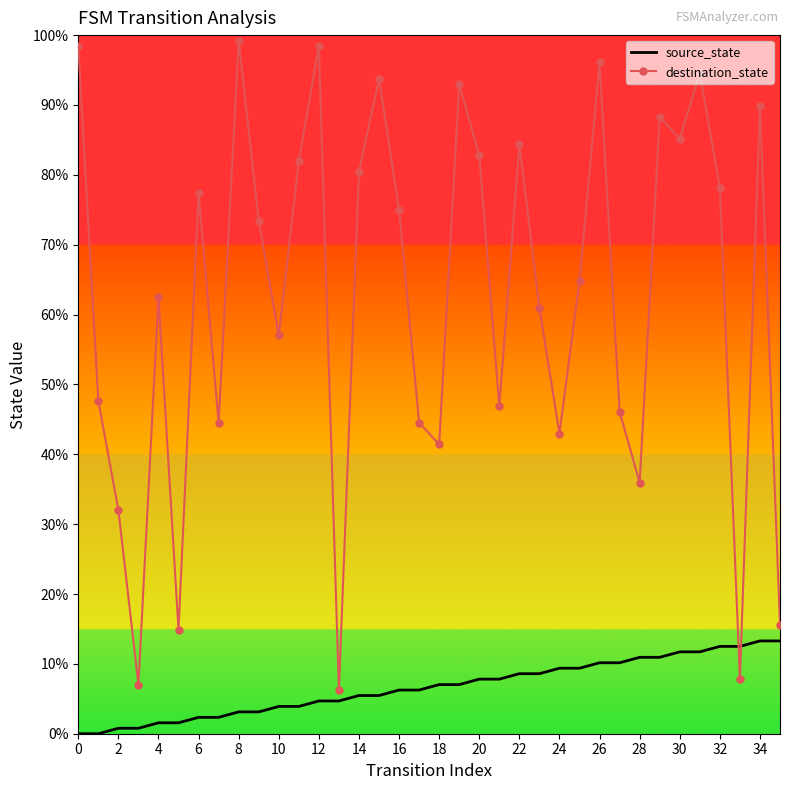

True or false: destination_state and source_state cross at least once.

True